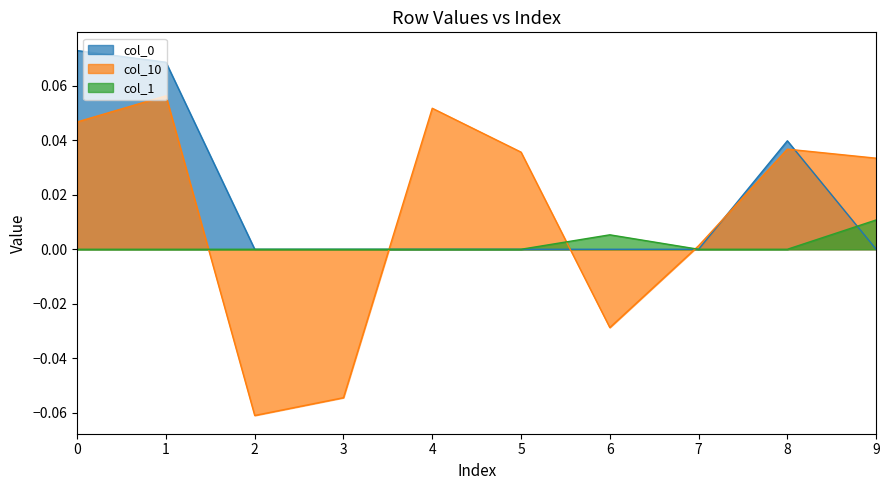

True or false: col_1 has a value of -0.0 at 5.

False